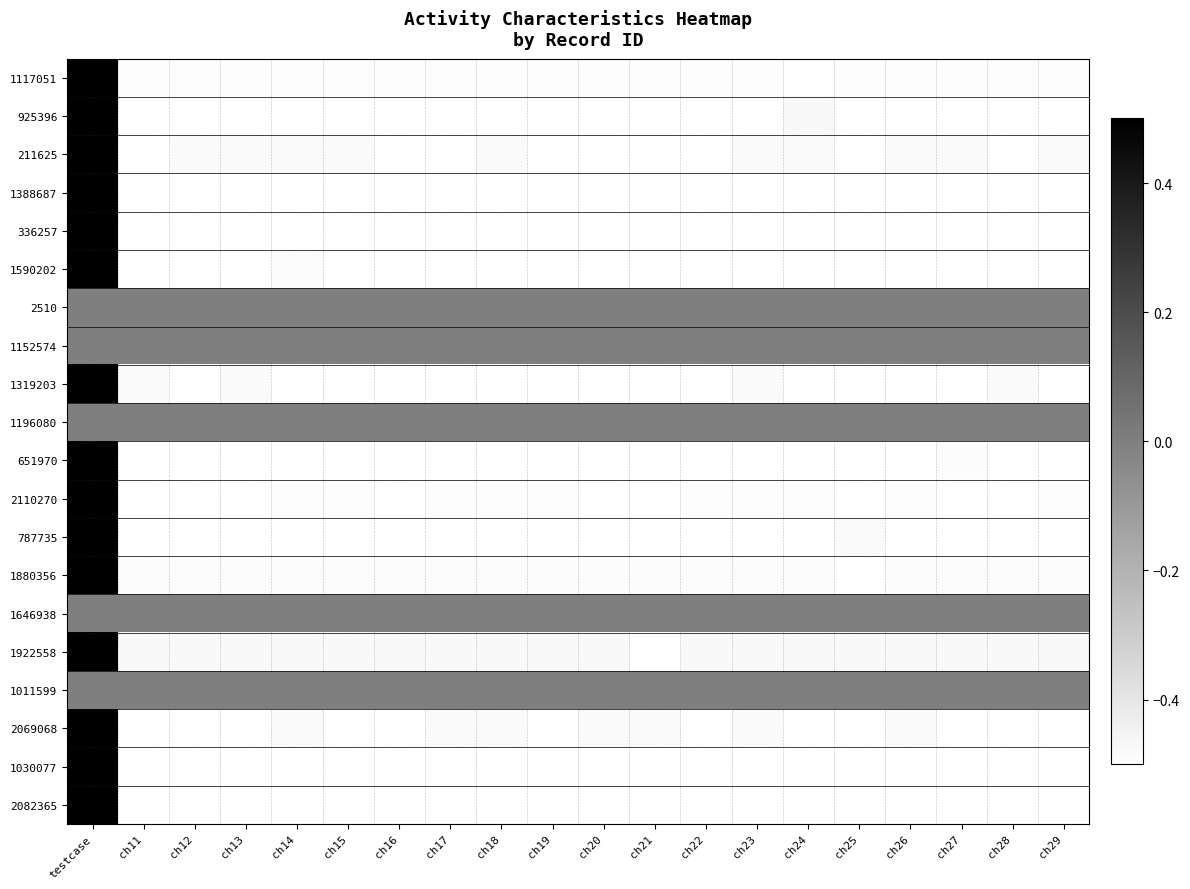

Reading left to right, transcribe all the data shown in this chart.

1117051: testcase=0.5	ch11=-0.5	ch12=-0.5	ch13=-0.5	ch14=-0.5	ch15=-0.5	ch16=-0.5	ch17=-0.5	ch18=-0.5	ch19=-0.5	ch20=-0.5	ch21=-0.5	ch22=-0.5	ch23=-0.5	ch24=-0.5	ch25=-0.5	ch26=-0.5	ch27=-0.5	ch28=-0.5	ch29=-0.5
925396: testcase=0.5	ch11=-0.5	ch12=-0.5	ch13=-0.5	ch14=-0.5	ch15=-0.5	ch16=-0.5	ch17=-0.5	ch18=-0.5	ch19=-0.5	ch20=-0.5	ch21=-0.5	ch22=-0.5	ch23=-0.5	ch24=-0.5	ch25=-0.5	ch26=-0.5	ch27=-0.5	ch28=-0.5	ch29=-0.5
211625: testcase=0.5	ch11=-0.5	ch12=-0.5	ch13=-0.5	ch14=-0.5	ch15=-0.5	ch16=-0.5	ch17=-0.5	ch18=-0.5	ch19=-0.5	ch20=-0.5	ch21=-0.5	ch22=-0.5	ch23=-0.5	ch24=-0.5	ch25=-0.5	ch26=-0.5	ch27=-0.5	ch28=-0.5	ch29=-0.5
1388687: testcase=0.5	ch11=-0.5	ch12=-0.5	ch13=-0.5	ch14=-0.5	ch15=-0.5	ch16=-0.5	ch17=-0.5	ch18=-0.5	ch19=-0.5	ch20=-0.5	ch21=-0.5	ch22=-0.5	ch23=-0.5	ch24=-0.5	ch25=-0.5	ch26=-0.5	ch27=-0.5	ch28=-0.5	ch29=-0.5
336257: testcase=0.5	ch11=-0.5	ch12=-0.5	ch13=-0.5	ch14=-0.5	ch15=-0.5	ch16=-0.5	ch17=-0.5	ch18=-0.5	ch19=-0.5	ch20=-0.5	ch21=-0.5	ch22=-0.5	ch23=-0.5	ch24=-0.5	ch25=-0.5	ch26=-0.5	ch27=-0.5	ch28=-0.5	ch29=-0.5
1590202: testcase=0.5	ch11=-0.5	ch12=-0.5	ch13=-0.5	ch14=-0.5	ch15=-0.5	ch16=-0.5	ch17=-0.5	ch18=-0.5	ch19=-0.5	ch20=-0.5	ch21=-0.5	ch22=-0.5	ch23=-0.5	ch24=-0.5	ch25=-0.5	ch26=-0.5	ch27=-0.5	ch28=-0.5	ch29=-0.5
2510: testcase=0.0	ch11=0.0	ch12=0.0	ch13=0.0	ch14=0.0	ch15=0.0	ch16=0.0	ch17=0.0	ch18=0.0	ch19=0.0	ch20=0.0	ch21=0.0	ch22=0.0	ch23=0.0	ch24=0.0	ch25=0.0	ch26=0.0	ch27=0.0	ch28=0.0	ch29=0.0
1152574: testcase=0.0	ch11=0.0	ch12=0.0	ch13=0.0	ch14=0.0	ch15=0.0	ch16=0.0	ch17=0.0	ch18=0.0	ch19=0.0	ch20=0.0	ch21=0.0	ch22=0.0	ch23=0.0	ch24=0.0	ch25=0.0	ch26=0.0	ch27=0.0	ch28=0.0	ch29=0.0
1319203: testcase=0.5	ch11=-0.5	ch12=-0.5	ch13=-0.5	ch14=-0.5	ch15=-0.5	ch16=-0.5	ch17=-0.5	ch18=-0.5	ch19=-0.5	ch20=-0.5	ch21=-0.5	ch22=-0.5	ch23=-0.5	ch24=-0.5	ch25=-0.5	ch26=-0.5	ch27=-0.5	ch28=-0.5	ch29=-0.5
1196080: testcase=0.0	ch11=0.0	ch12=0.0	ch13=0.0	ch14=0.0	ch15=0.0	ch16=0.0	ch17=0.0	ch18=0.0	ch19=0.0	ch20=0.0	ch21=0.0	ch22=0.0	ch23=0.0	ch24=0.0	ch25=0.0	ch26=0.0	ch27=0.0	ch28=0.0	ch29=0.0
651970: testcase=0.5	ch11=-0.5	ch12=-0.5	ch13=-0.5	ch14=-0.5	ch15=-0.5	ch16=-0.5	ch17=-0.5	ch18=-0.5	ch19=-0.5	ch20=-0.5	ch21=-0.5	ch22=-0.5	ch23=-0.5	ch24=-0.5	ch25=-0.5	ch26=-0.5	ch27=-0.5	ch28=-0.5	ch29=-0.5
2110270: testcase=0.5	ch11=-0.5	ch12=-0.5	ch13=-0.5	ch14=-0.5	ch15=-0.5	ch16=-0.5	ch17=-0.5	ch18=-0.5	ch19=-0.5	ch20=-0.5	ch21=-0.5	ch22=-0.5	ch23=-0.5	ch24=-0.5	ch25=-0.5	ch26=-0.5	ch27=-0.5	ch28=-0.5	ch29=-0.5
787735: testcase=0.5	ch11=-0.5	ch12=-0.5	ch13=-0.5	ch14=-0.5	ch15=-0.5	ch16=-0.5	ch17=-0.5	ch18=-0.5	ch19=-0.5	ch20=-0.5	ch21=-0.5	ch22=-0.5	ch23=-0.5	ch24=-0.5	ch25=-0.5	ch26=-0.5	ch27=-0.5	ch28=-0.5	ch29=-0.5
1880356: testcase=0.5	ch11=-0.5	ch12=-0.5	ch13=-0.5	ch14=-0.5	ch15=-0.5	ch16=-0.5	ch17=-0.5	ch18=-0.5	ch19=-0.5	ch20=-0.5	ch21=-0.5	ch22=-0.5	ch23=-0.5	ch24=-0.5	ch25=-0.5	ch26=-0.5	ch27=-0.5	ch28=-0.5	ch29=-0.5
1646938: testcase=0.0	ch11=0.0	ch12=0.0	ch13=0.0	ch14=0.0	ch15=0.0	ch16=0.0	ch17=0.0	ch18=0.0	ch19=0.0	ch20=0.0	ch21=0.0	ch22=0.0	ch23=0.0	ch24=0.0	ch25=0.0	ch26=0.0	ch27=0.0	ch28=0.0	ch29=0.0
1922558: testcase=0.5	ch11=-0.5	ch12=-0.5	ch13=-0.5	ch14=-0.5	ch15=-0.5	ch16=-0.5	ch17=-0.5	ch18=-0.5	ch19=-0.5	ch20=-0.5	ch21=-0.5	ch22=-0.5	ch23=-0.5	ch24=-0.5	ch25=-0.5	ch26=-0.5	ch27=-0.5	ch28=-0.5	ch29=-0.5
1011599: testcase=0.0	ch11=0.0	ch12=0.0	ch13=0.0	ch14=0.0	ch15=0.0	ch16=0.0	ch17=0.0	ch18=0.0	ch19=0.0	ch20=0.0	ch21=0.0	ch22=0.0	ch23=0.0	ch24=0.0	ch25=0.0	ch26=0.0	ch27=0.0	ch28=0.0	ch29=0.0
2069068: testcase=0.5	ch11=-0.5	ch12=-0.5	ch13=-0.5	ch14=-0.5	ch15=-0.5	ch16=-0.5	ch17=-0.5	ch18=-0.5	ch19=-0.5	ch20=-0.5	ch21=-0.5	ch22=-0.5	ch23=-0.5	ch24=-0.5	ch25=-0.5	ch26=-0.5	ch27=-0.5	ch28=-0.5	ch29=-0.5
1030077: testcase=0.5	ch11=-0.5	ch12=-0.5	ch13=-0.5	ch14=-0.5	ch15=-0.5	ch16=-0.5	ch17=-0.5	ch18=-0.5	ch19=-0.5	ch20=-0.5	ch21=-0.5	ch22=-0.5	ch23=-0.5	ch24=-0.5	ch25=-0.5	ch26=-0.5	ch27=-0.5	ch28=-0.5	ch29=-0.5
2082365: testcase=0.5	ch11=-0.5	ch12=-0.5	ch13=-0.5	ch14=-0.5	ch15=-0.5	ch16=-0.5	ch17=-0.5	ch18=-0.5	ch19=-0.5	ch20=-0.5	ch21=-0.5	ch22=-0.5	ch23=-0.5	ch24=-0.5	ch25=-0.5	ch26=-0.5	ch27=-0.5	ch28=-0.5	ch29=-0.5